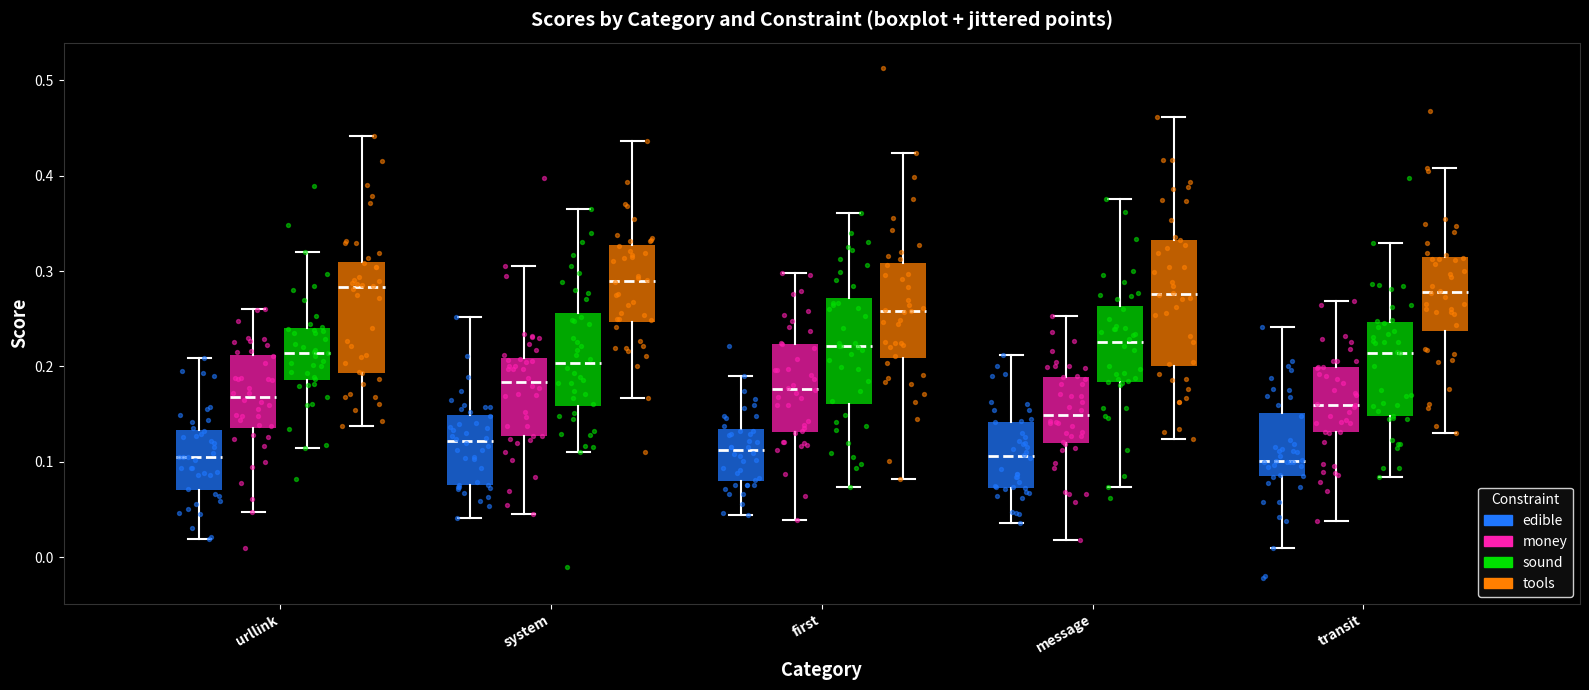

Reading left to right, read every box against the y-axis: the position of its median line, the range the box covers, and the ends of its whiskers. The values are not printed on the chart, so give them approximately, as read against the axis.

urllink (edible): median 0.10, box 0.07 to 0.13, whiskers 0.02 to 0.21
urllink (money): median 0.17, box 0.14 to 0.21, whiskers 0.05 to 0.26
urllink (sound): median 0.21, box 0.19 to 0.24, whiskers 0.11 to 0.32
urllink (tools): median 0.28, box 0.19 to 0.31, whiskers 0.14 to 0.44
system (edible): median 0.12, box 0.08 to 0.15, whiskers 0.04 to 0.25
system (money): median 0.18, box 0.13 to 0.21, whiskers 0.04 to 0.31
system (sound): median 0.20, box 0.16 to 0.26, whiskers 0.11 to 0.36
system (tools): median 0.29, box 0.25 to 0.33, whiskers 0.17 to 0.44
first (edible): median 0.11, box 0.08 to 0.13, whiskers 0.04 to 0.19
first (money): median 0.18, box 0.13 to 0.22, whiskers 0.04 to 0.30
first (sound): median 0.22, box 0.16 to 0.27, whiskers 0.07 to 0.36
first (tools): median 0.26, box 0.21 to 0.31, whiskers 0.08 to 0.42
message (edible): median 0.11, box 0.07 to 0.14, whiskers 0.04 to 0.21
message (money): median 0.15, box 0.12 to 0.19, whiskers 0.02 to 0.25
message (sound): median 0.23, box 0.18 to 0.26, whiskers 0.07 to 0.38
message (tools): median 0.28, box 0.20 to 0.33, whiskers 0.12 to 0.46
transit (edible): median 0.10, box 0.09 to 0.15, whiskers 0.01 to 0.24
transit (money): median 0.16, box 0.13 to 0.20, whiskers 0.04 to 0.27
transit (sound): median 0.21, box 0.15 to 0.25, whiskers 0.08 to 0.33
transit (tools): median 0.28, box 0.24 to 0.31, whiskers 0.13 to 0.41